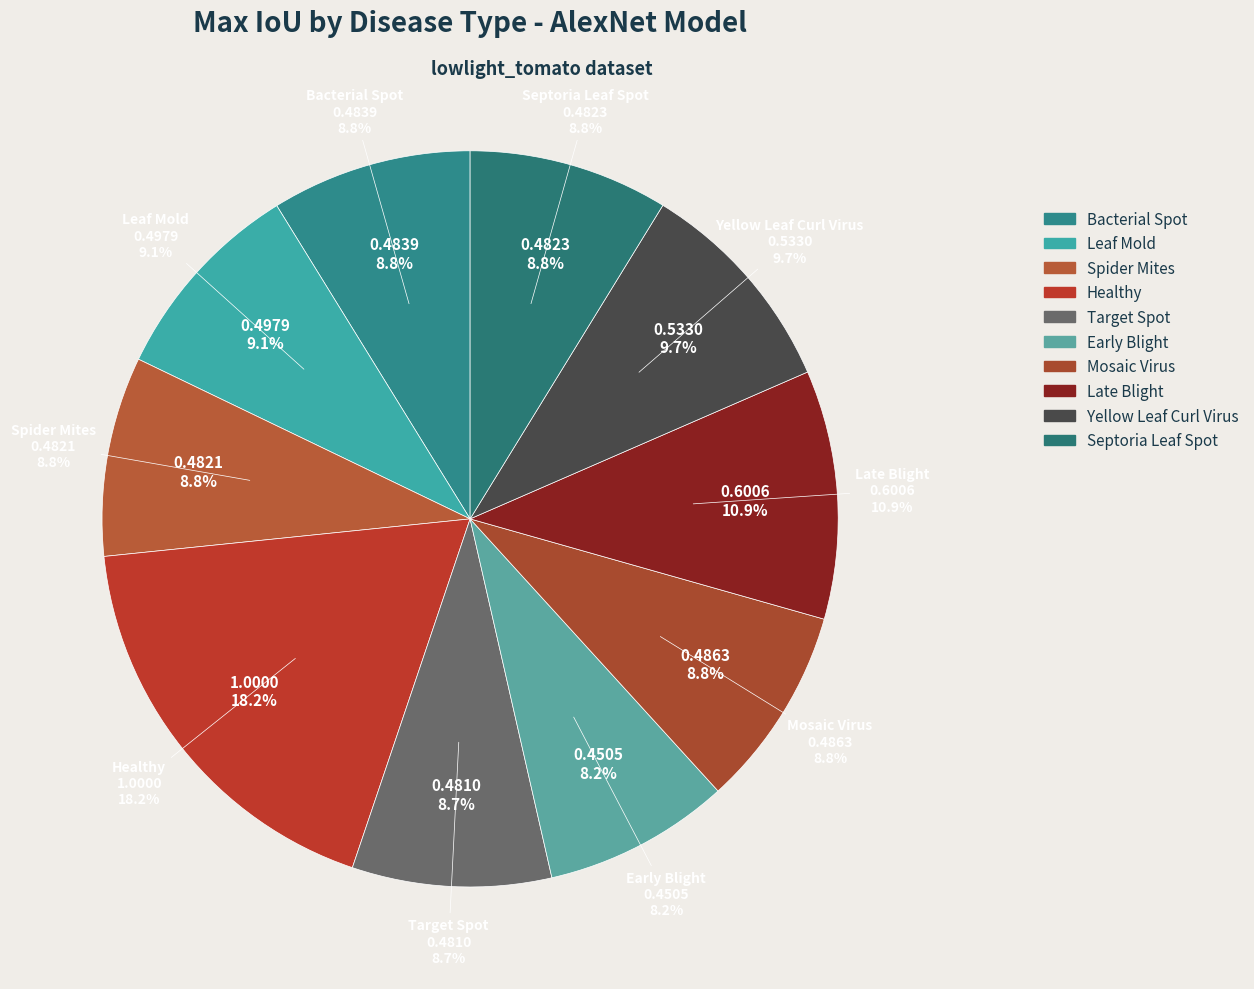

True or false: Tomato_Healthy accounts for 11% of the total.

False